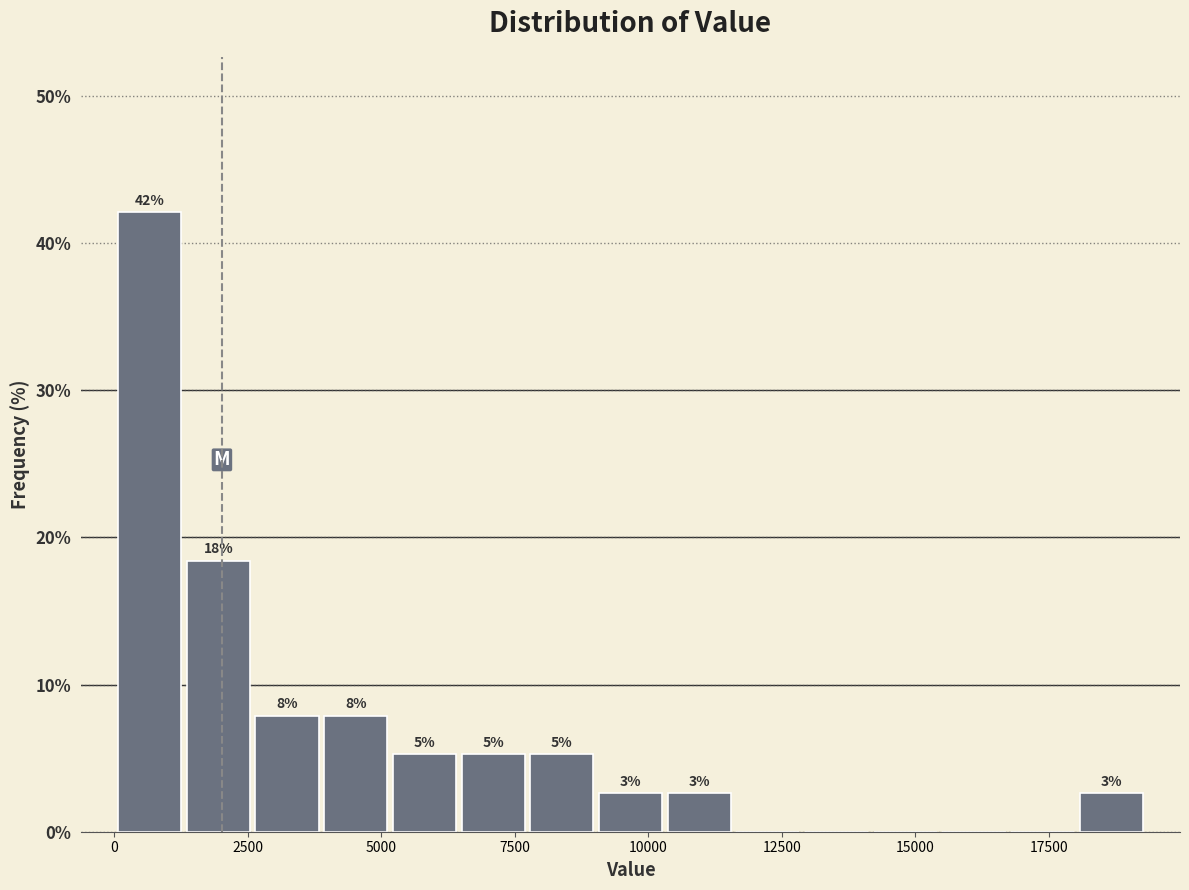

Read against the x-axis, roughly where is the centre of the tallest bar?

500